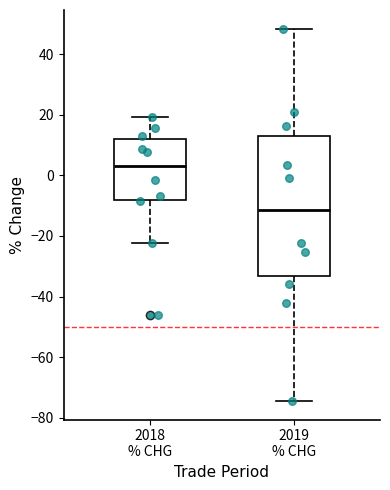

Which box's median line is the lowest?

2019 % CHG